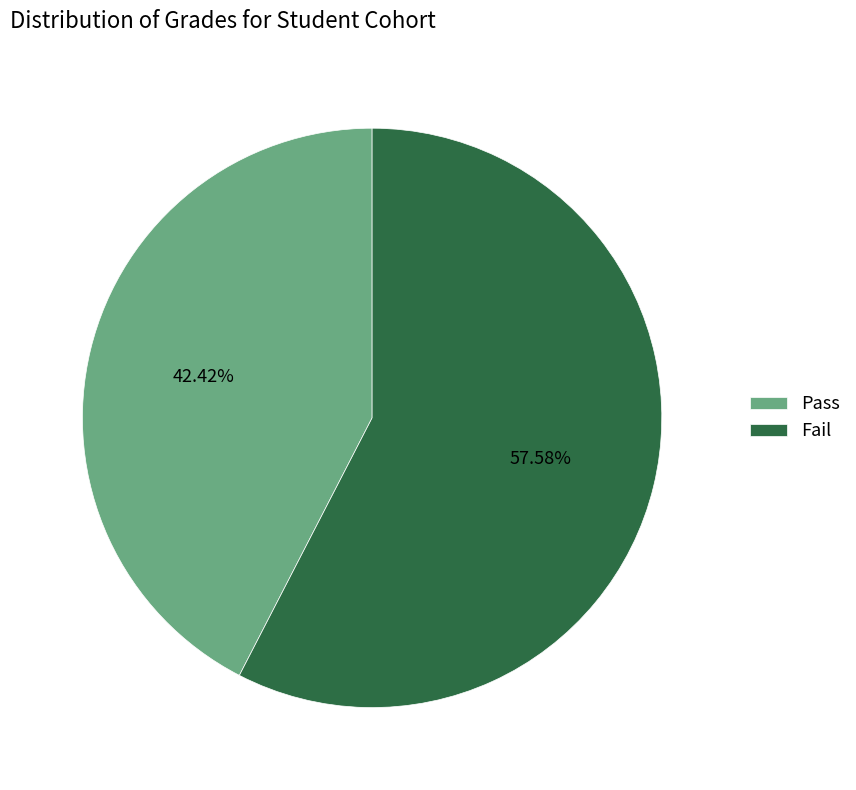

What percentage do Pass and Fail together represent?

100.0%